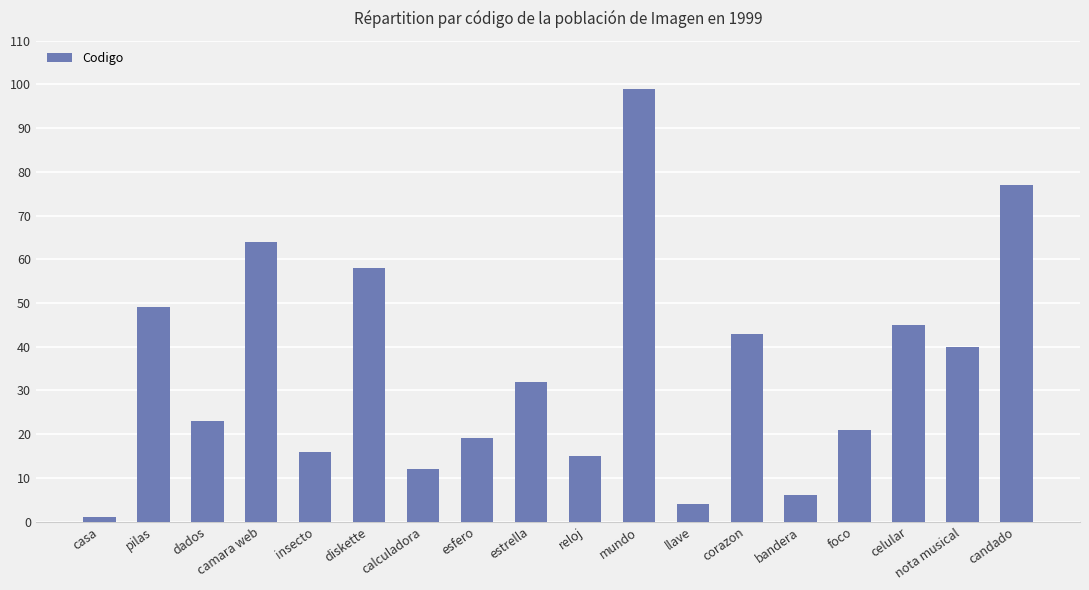

Is it true that the value at llave is 4?

True